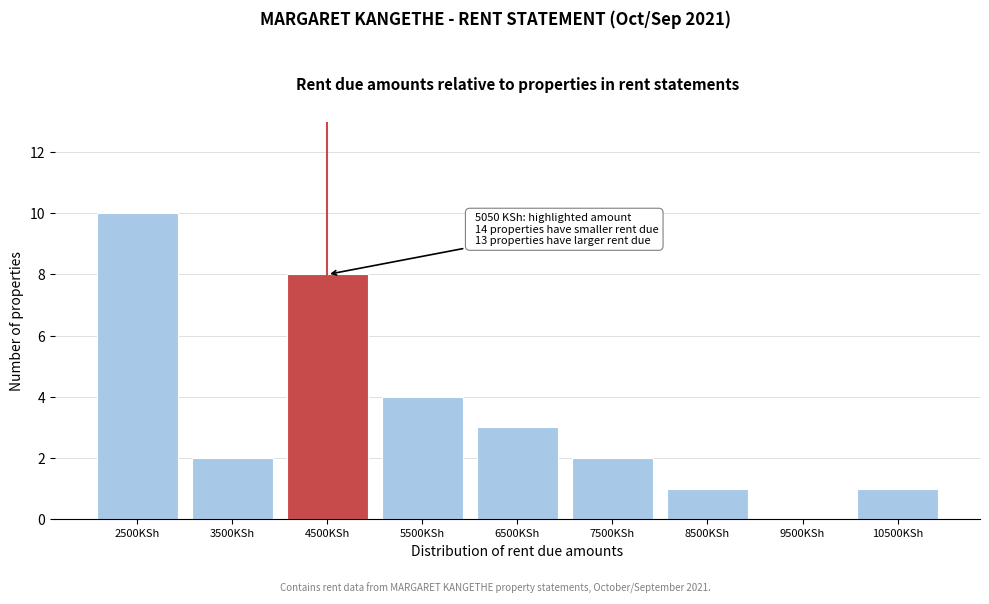

Reading right to left, extract all data points from this chart.

10500KSh=1	9500KSh=0	8500KSh=1	7500KSh=2	6500KSh=3	5500KSh=4	4500KSh=8	3500KSh=2	2500KSh=10